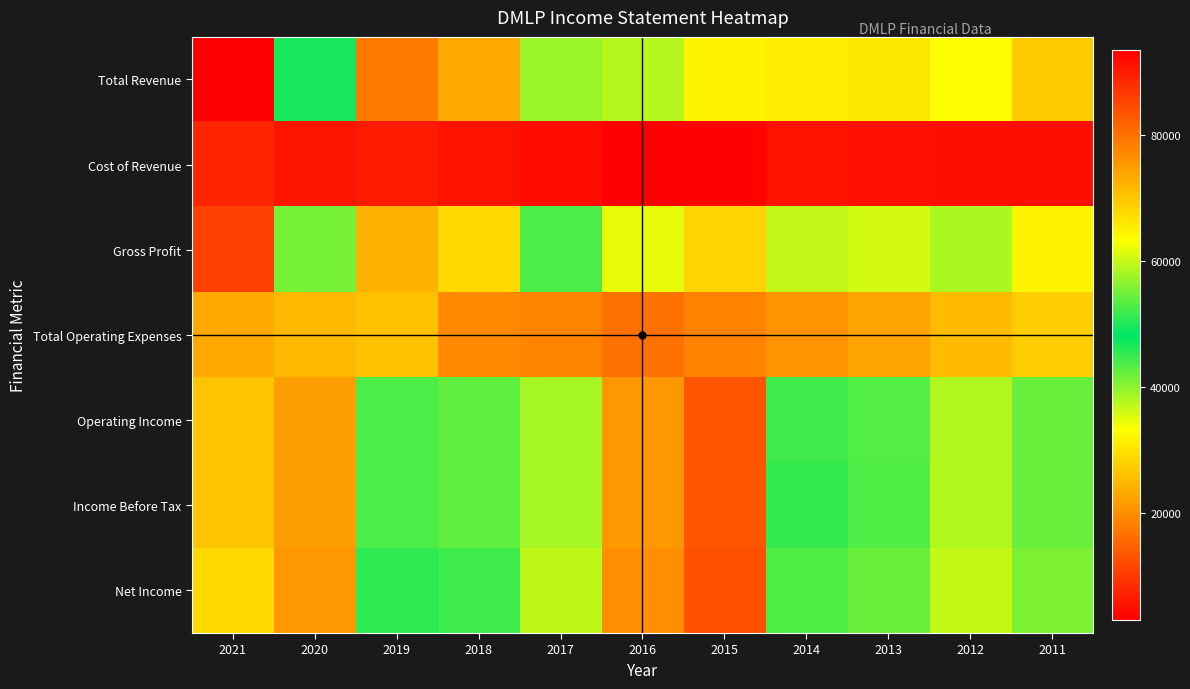

What is the total value across all series at 2021?

418200